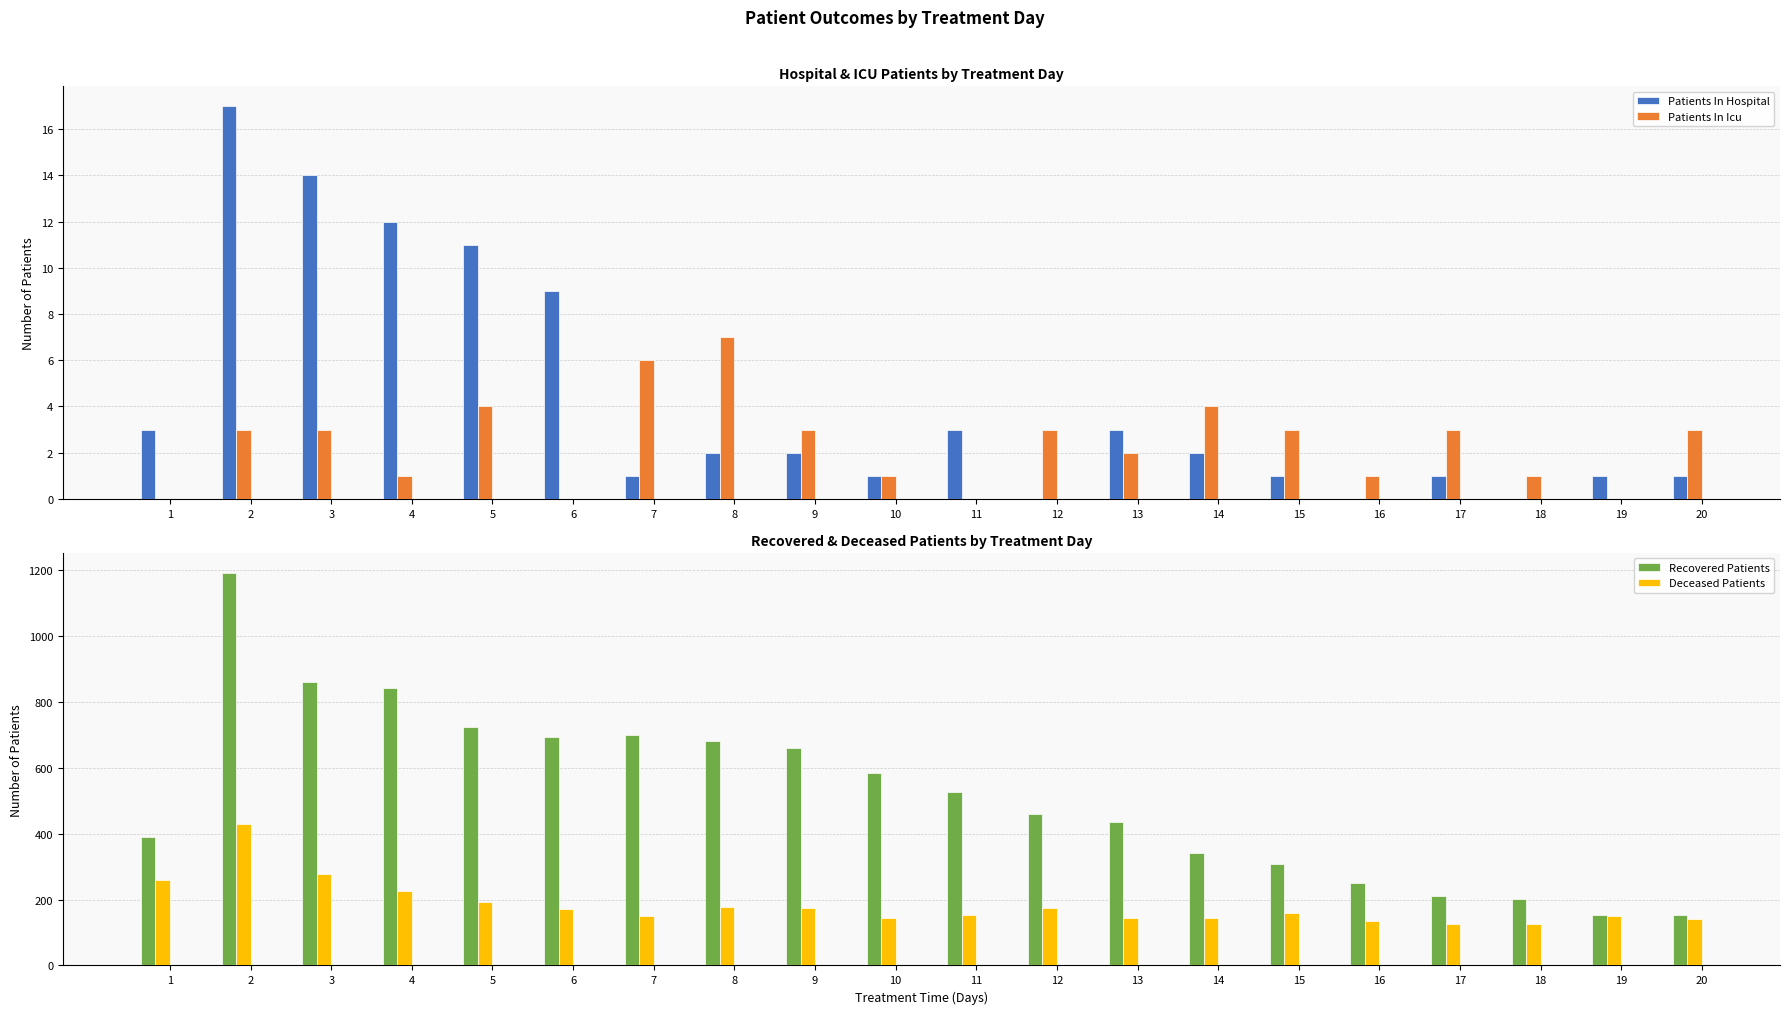

Which series has the largest total across all categories?

Recovered Patients